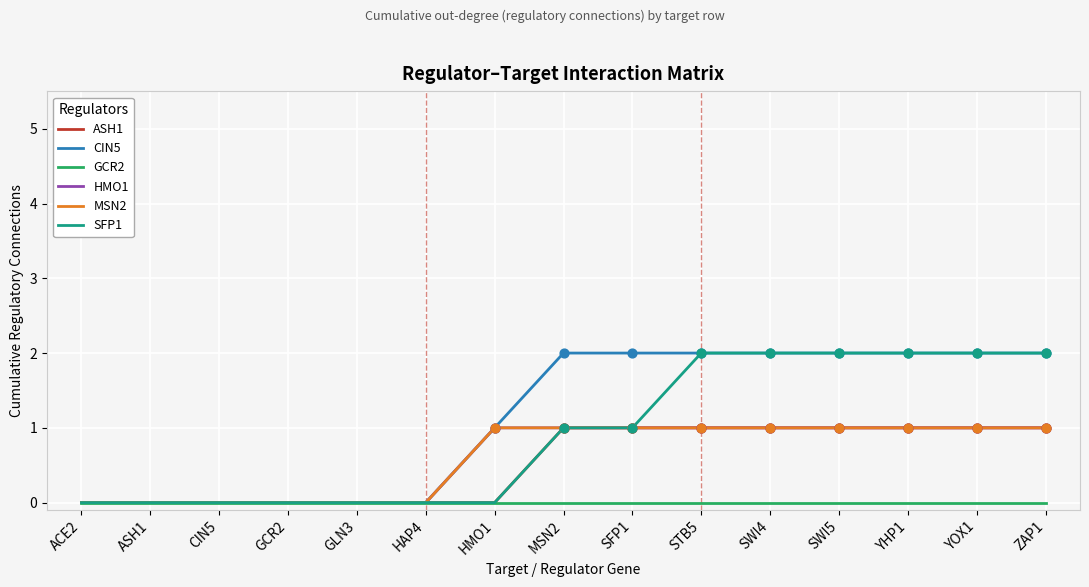

Which series has the largest total across all categories?

CIN5